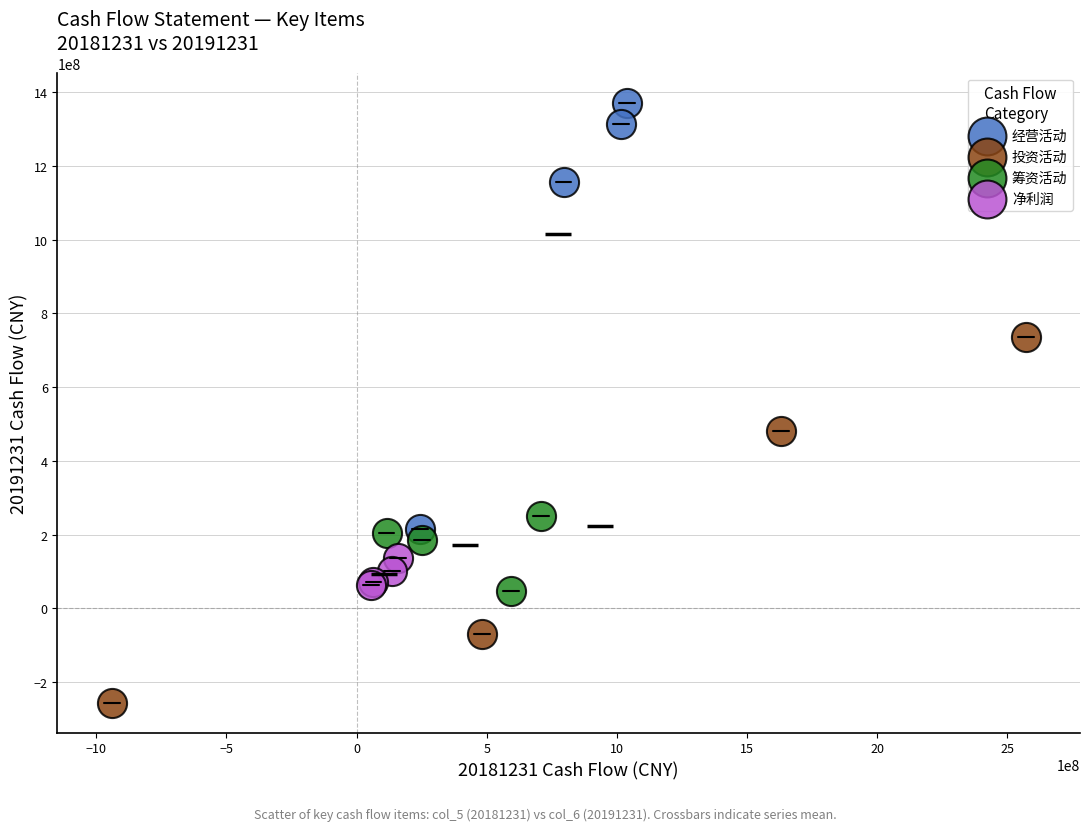

Which series reaches the maximum Y coordinate?

经营活动